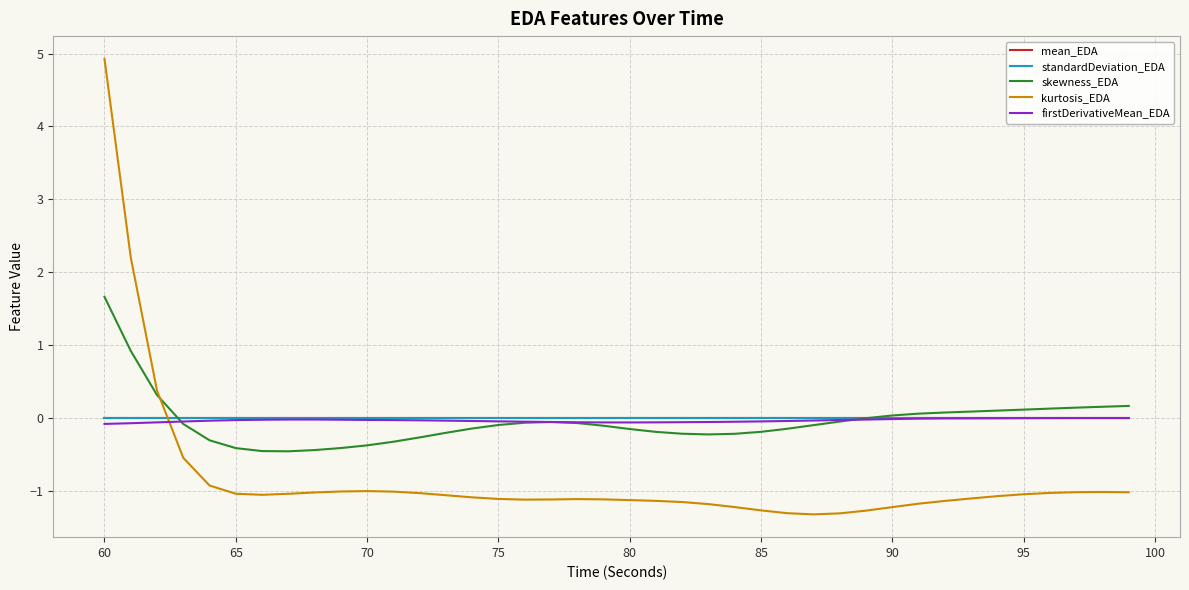

What is the lowest value of the kurtosis_EDA series?

-1.3